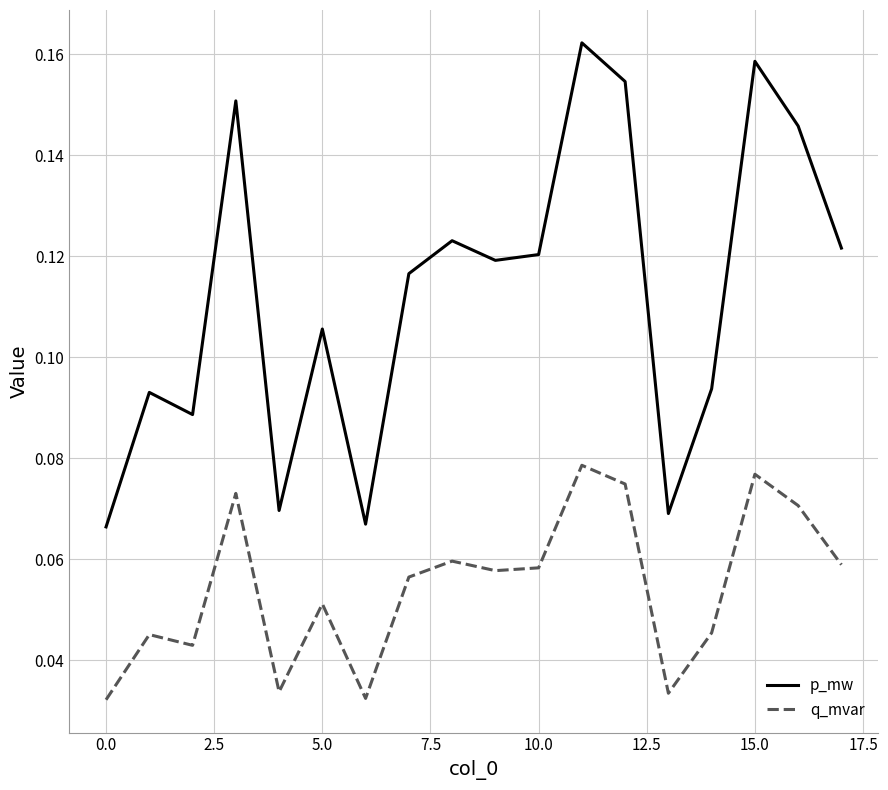

Which series has the largest range (max minus min)?

p_mw